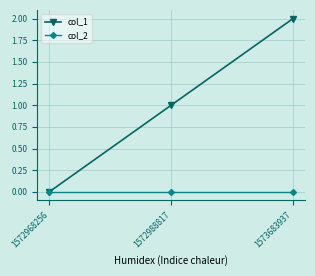

How many series are shown in this chart?

2